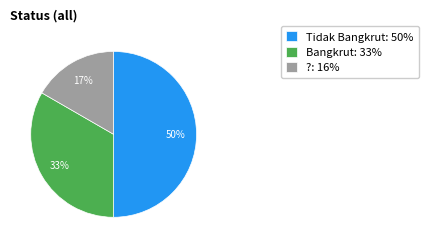

Which slice is the largest?

Tidak Bangkrut